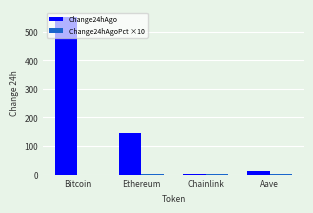

How many groups of bars are there?

4